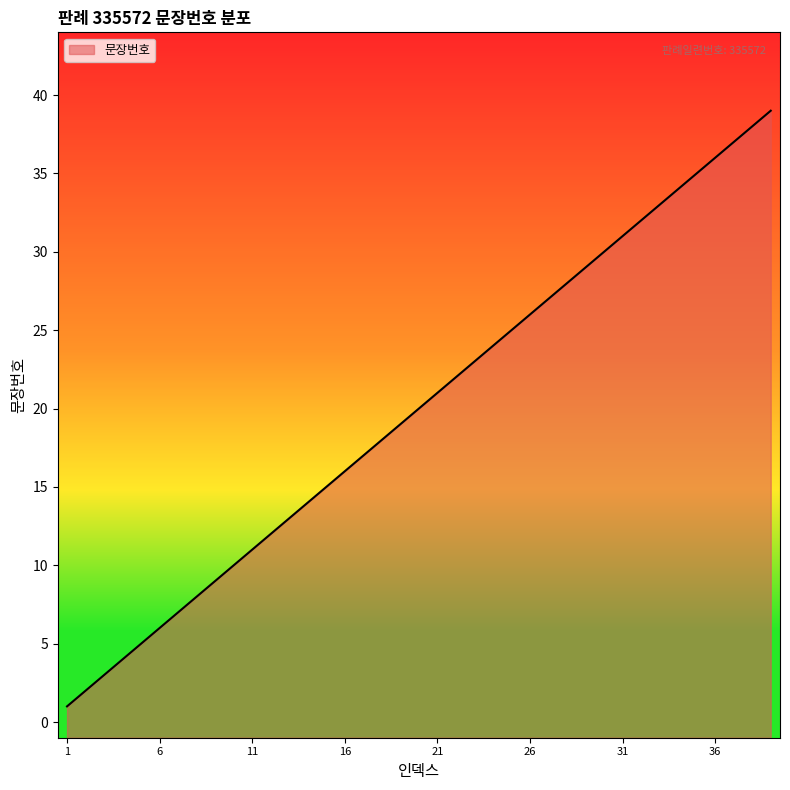

Rank the categories by value from highest to lowest.

39, 38, 37, 36, 35, 34, 33, 32, 31, 30, 29, 28, 27, 26, 25, 24, 23, 22, 21, 20, 19, 18, 17, 16, 15, 14, 13, 12, 11, 10, 9, 8, 7, 6, 5, 4, 3, 2, 1